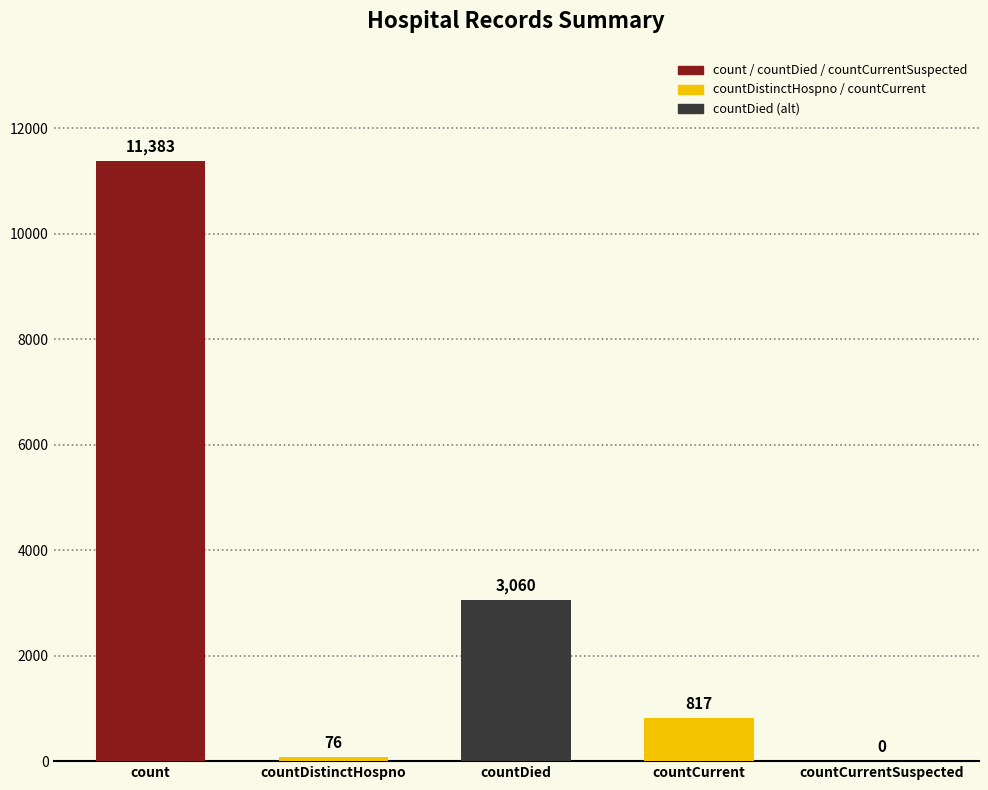

Read the value at countCurrent, to the nearest 10.

820